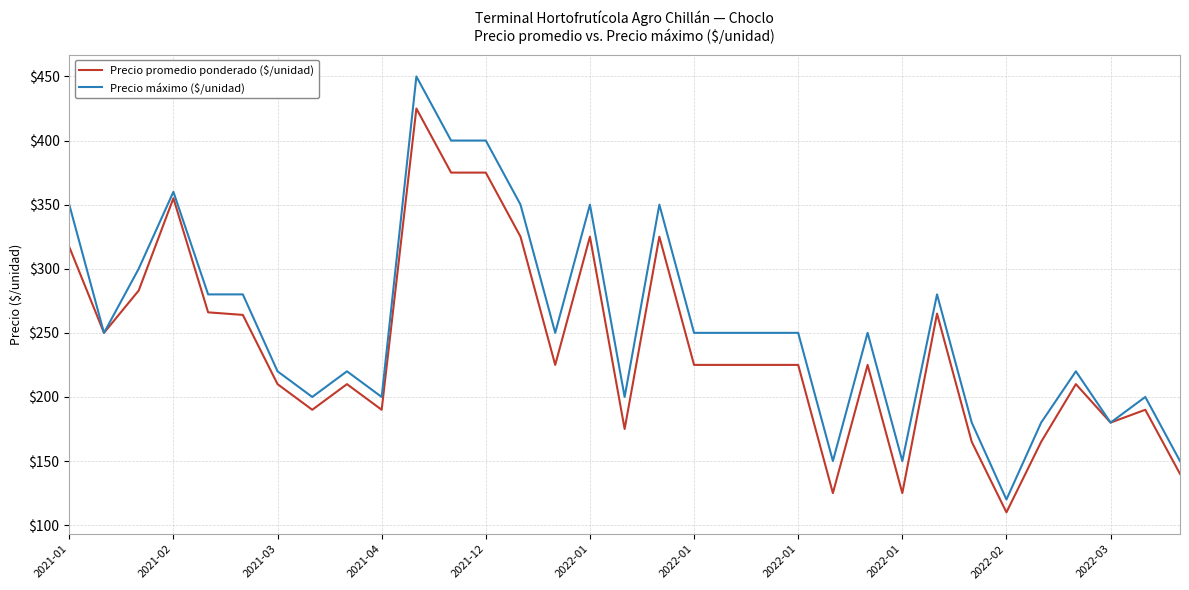

True or false: Precio promedio ponderado ($/unidad) has more than 0 points higher than both neighbors.

True